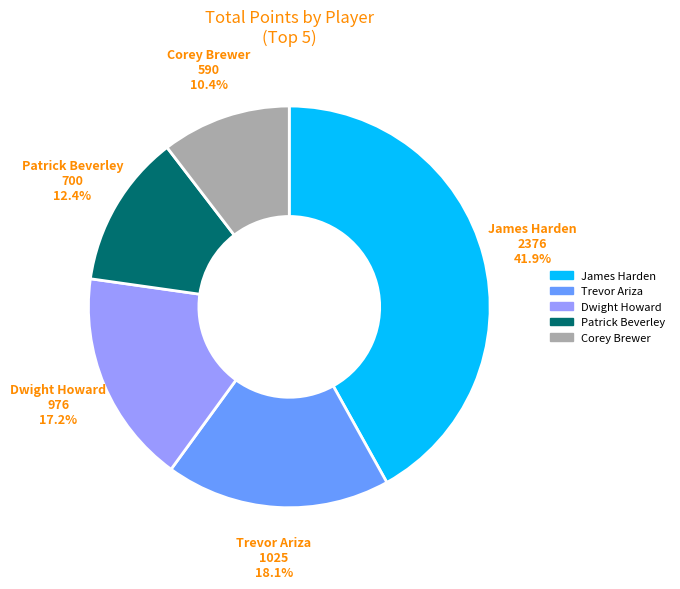

Rank the categories by value from lowest to highest.

Corey Brewer, Patrick Beverley, Dwight Howard, Trevor Ariza, James Harden